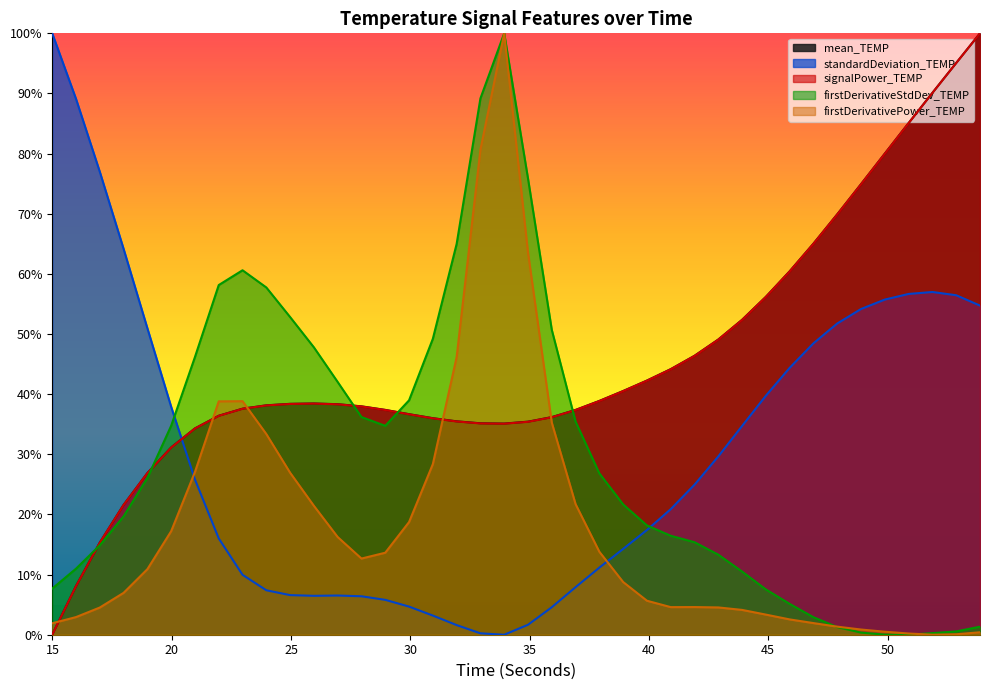

List the labels in order of firstDerivativePower_TEMP value, largest first.

33.93376399999926, 32.93662699999938, 34.93090299999912, 31.93957199999947, 22.96557699999982, 21.96860599999984, 35.92805299999898, 23.96277899999976, 30.94242899999947, 20.97160199999989, 24.95992699999971, 36.92512799999887, 25.95705499999966, 29.94537499999949, 19.97447999999995, 26.95413899999963, 37.92217399999878, 28.94827499999955, 27.9511429999996, 18.97727499999997, 38.91937599999869, 17.98027600000003, 39.91657099999855, 41.91069499999833, 40.91365099999842, 42.90790299999824, 16.98321500000008, 43.90497899999815, 44.90205299999808, 15.98605300000011, 45.89928999999793, 46.89641299999778, 14.98895500000012, 47.89361699999772, 48.89095399999769, 49.88818999999756, 53.87677399999701, 50.88532799999749, 52.8796219999972, 51.88249899999735